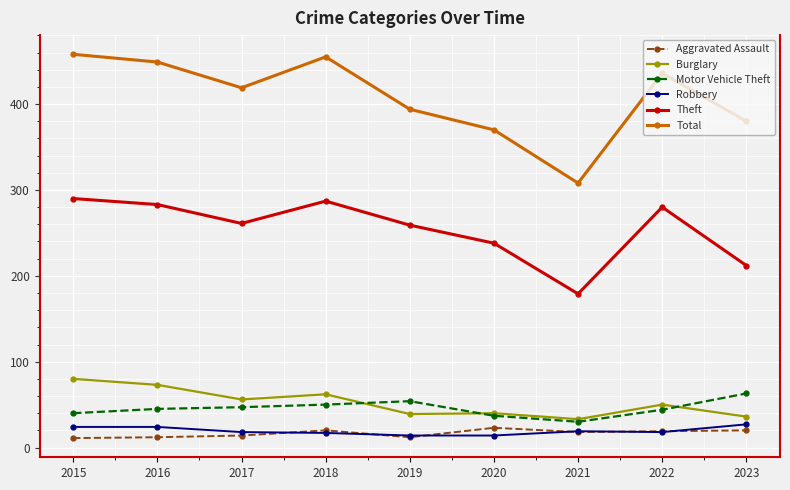

At which category does Theft reach its first local valley?

2017